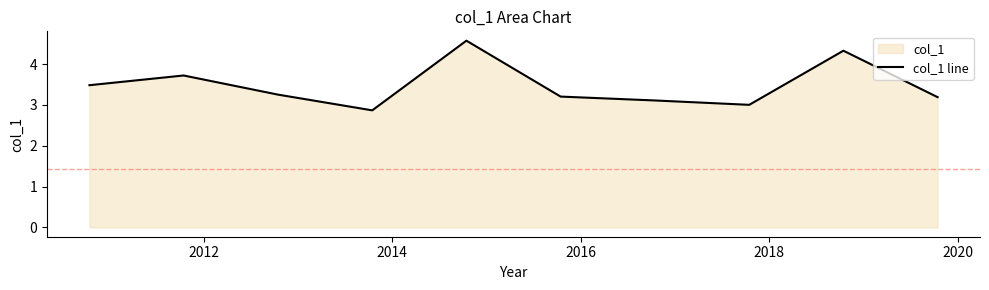

What is the maximum value shown in the chart?

4.6